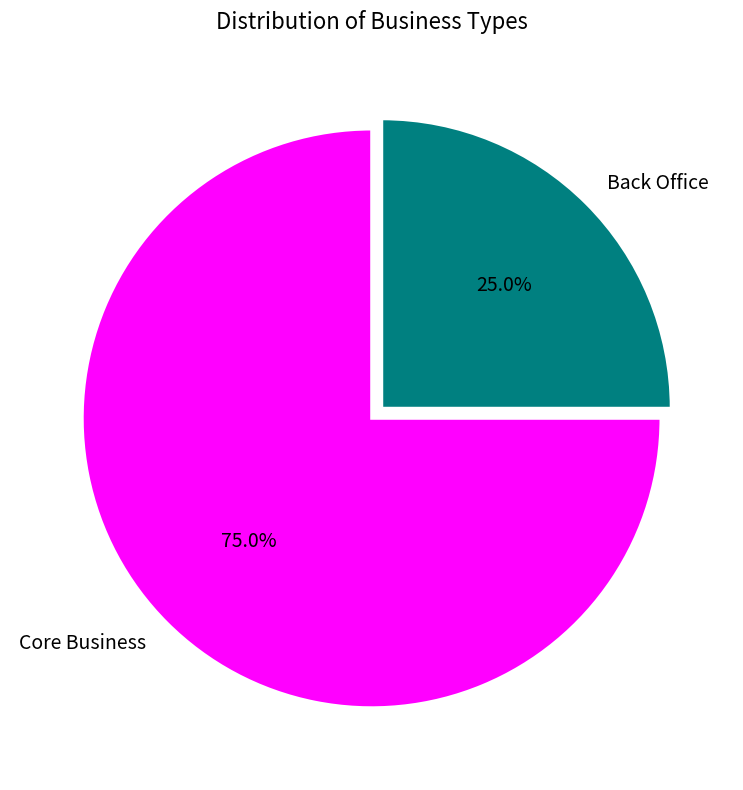

To the nearest percent, what percentage of the pie is Core Business?

75%